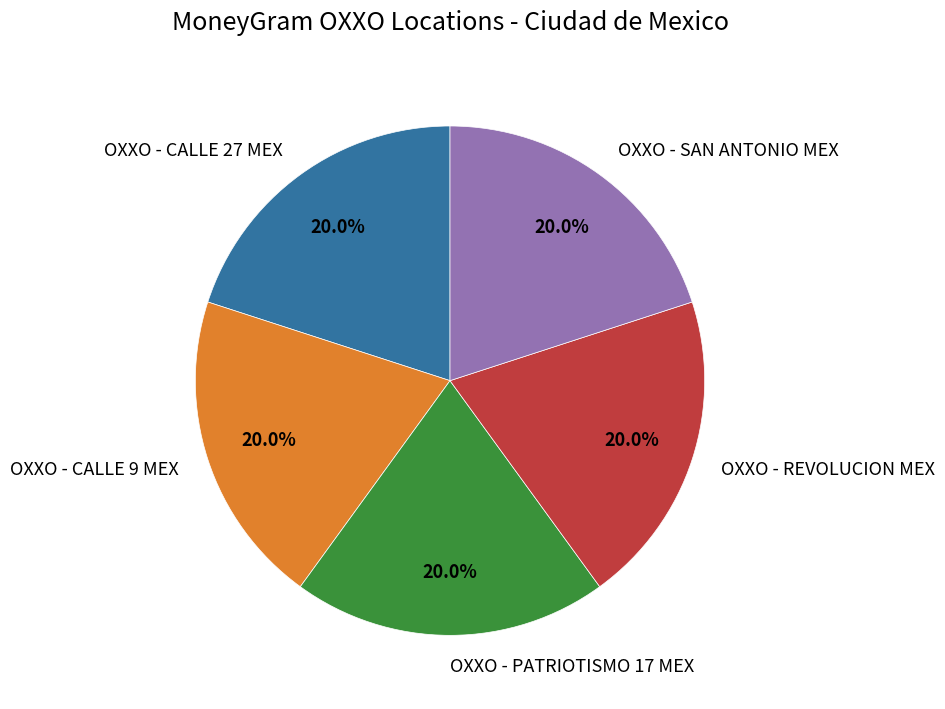

What percentage is NOT represented by OXXO - PATRIOTISMO 17 MEX?

80.0%